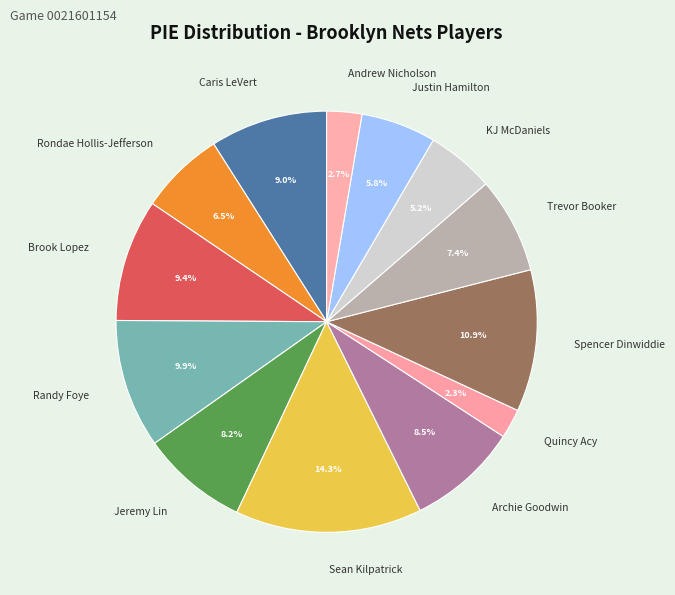

Which category has the biggest portion of the pie?

Sean Kilpatrick